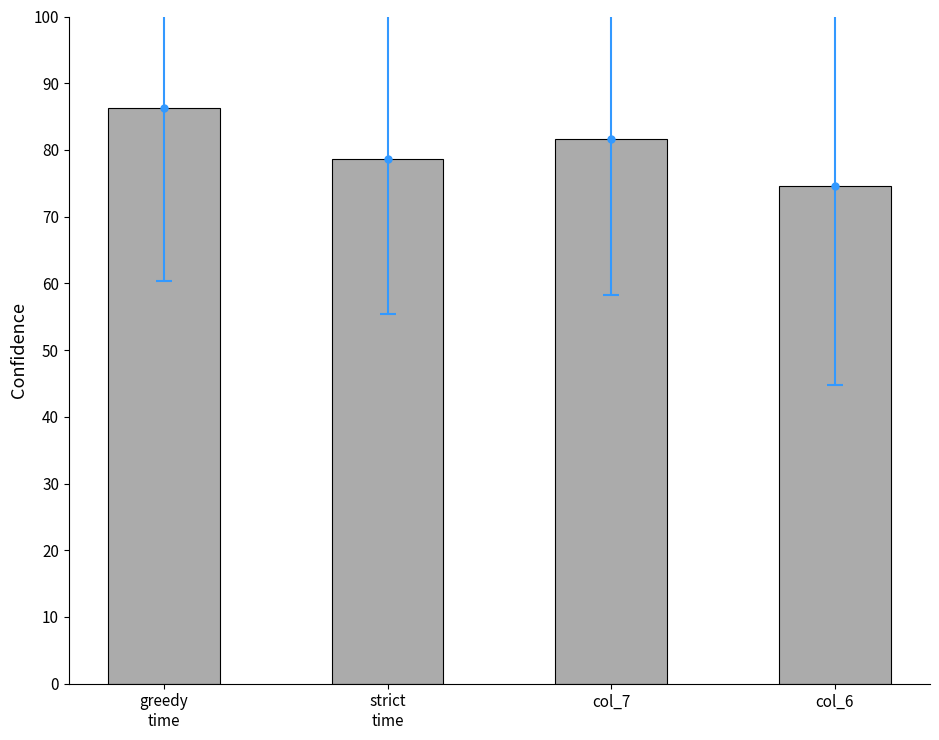

At which label is the value closest to 80?

strict
time